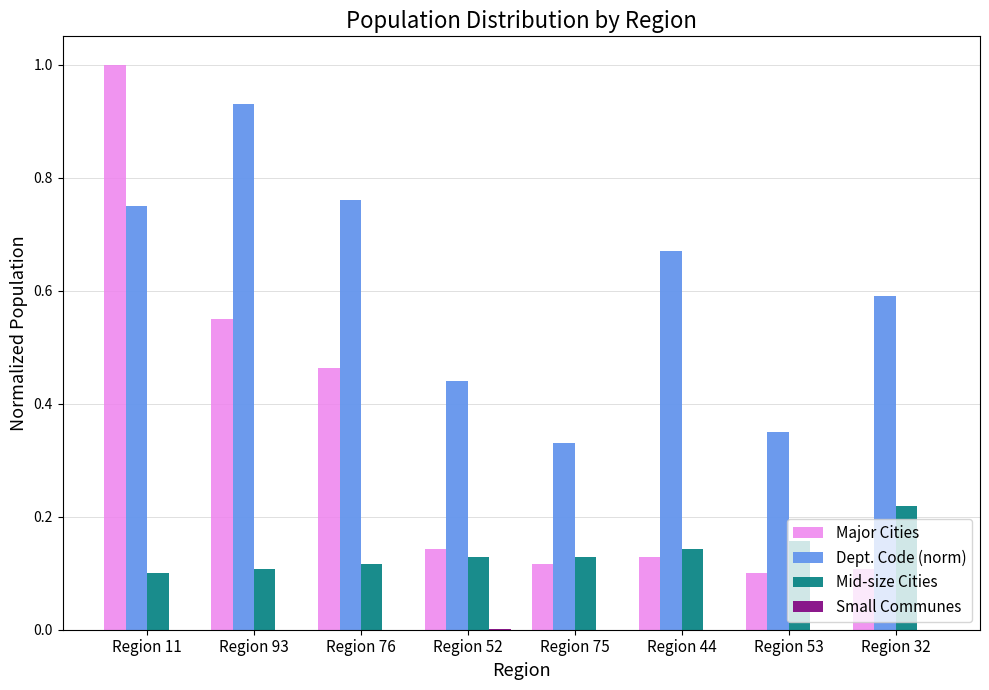

At which category is the sum across all series the highest?

Region 11